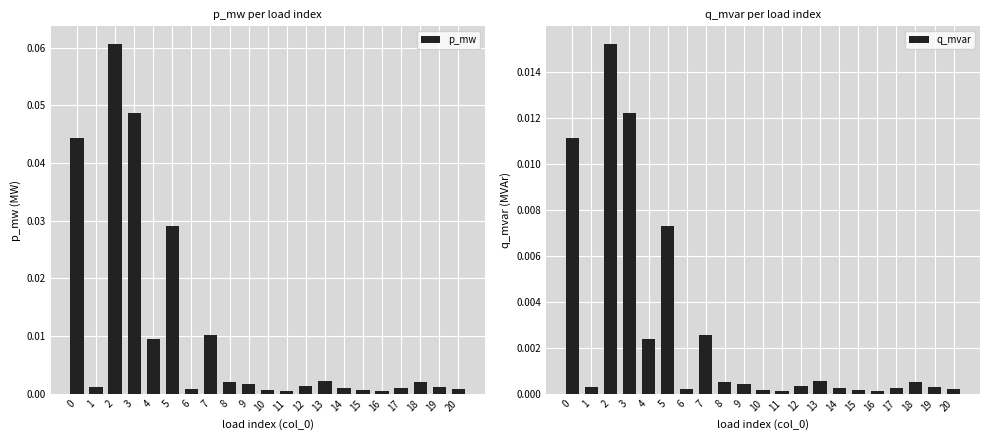

Does the chart contain any negative values?

No